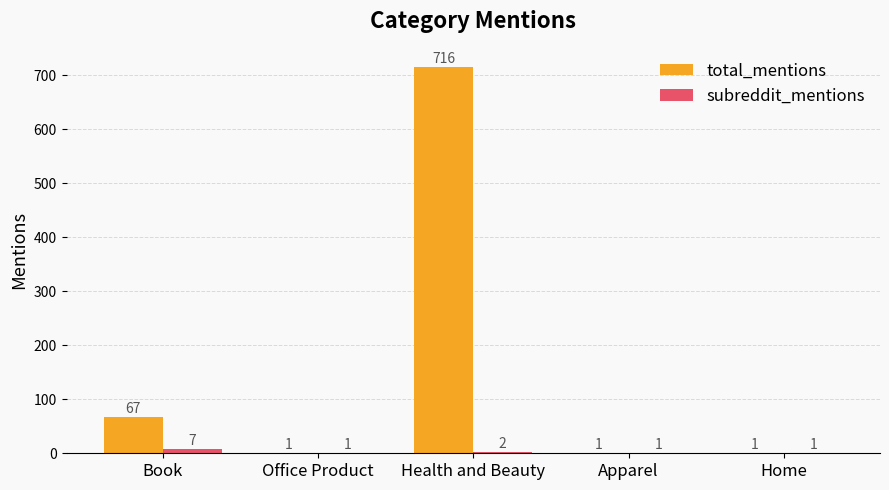

What is the sum of all total_mentions values?

786